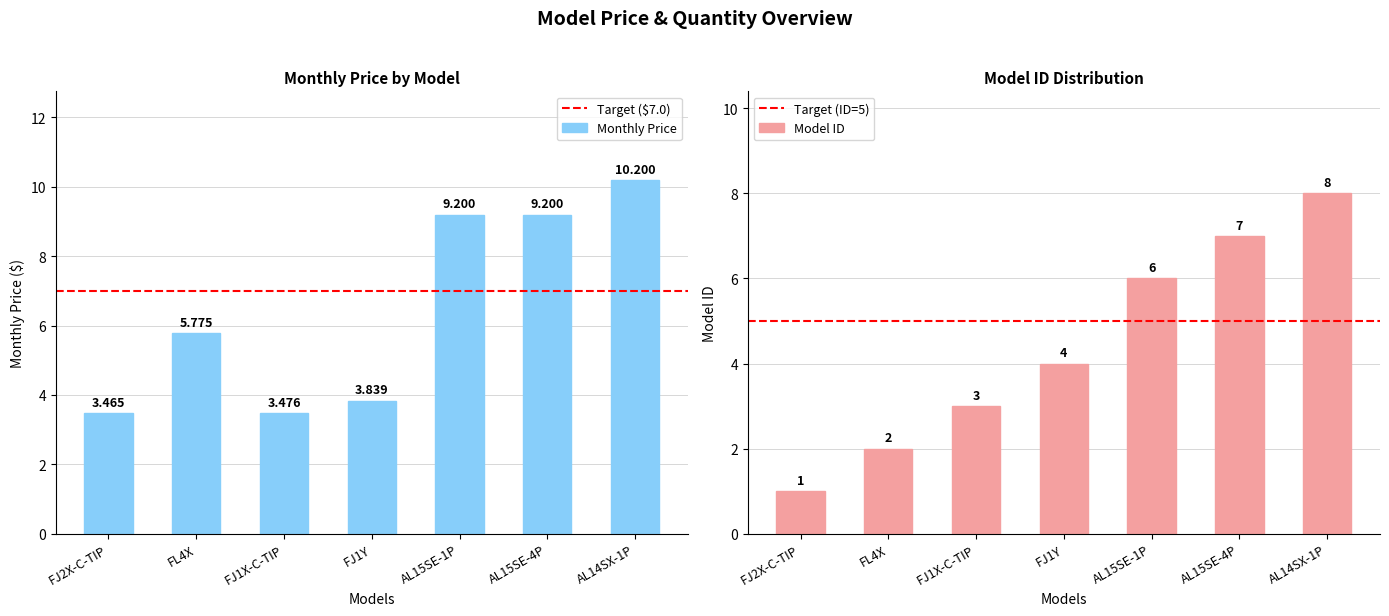

What is the difference between the second highest and minimum values in the Model ID series?

6